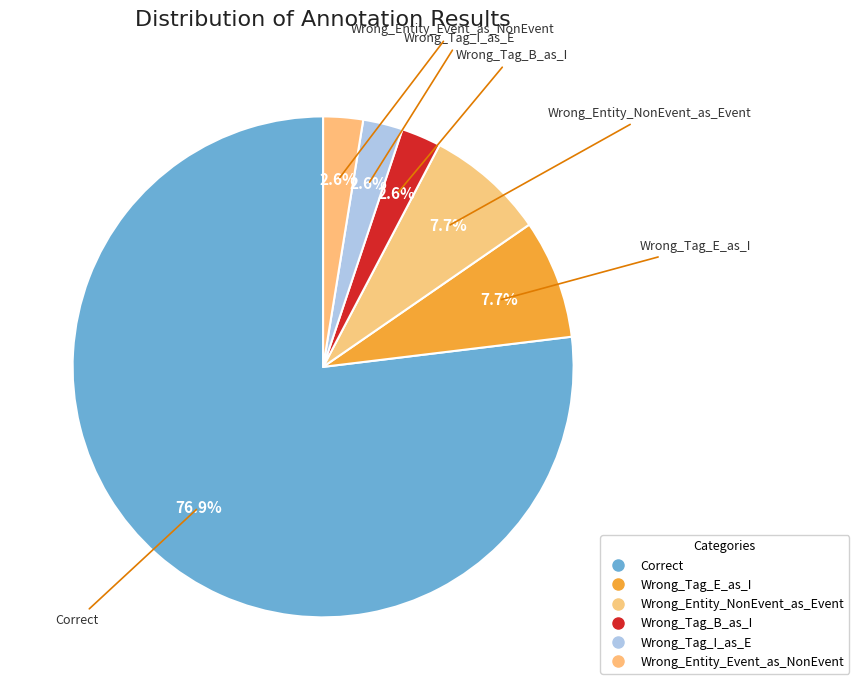

To the nearest percent, what percentage of the pie is Correct?

77%